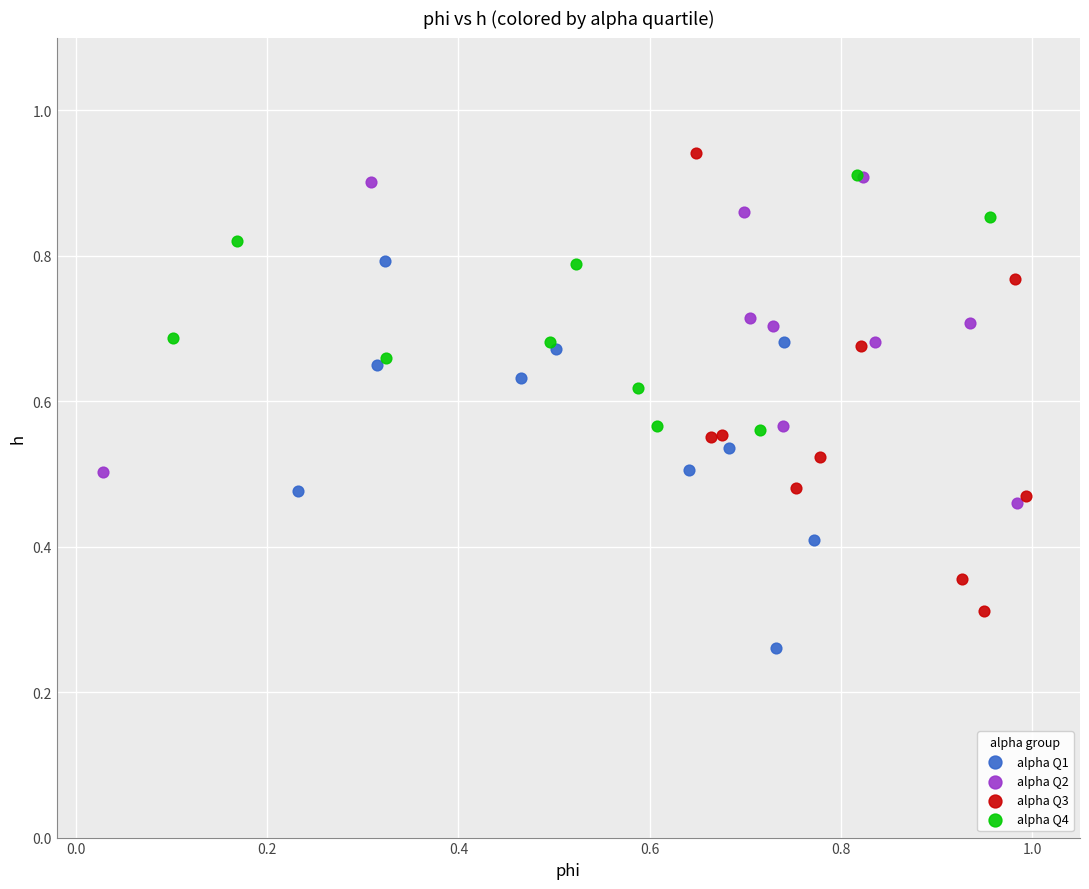

Which series has the widest spread of Y values?

alpha Q3